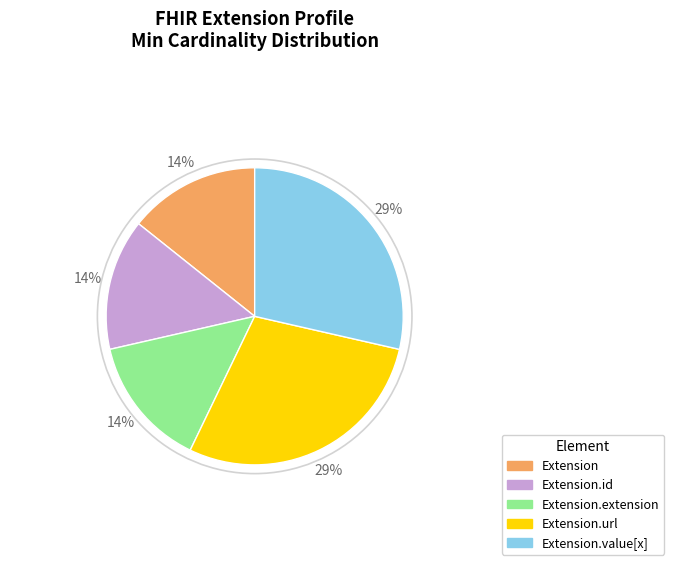

Count the number of slices in the pie.

5